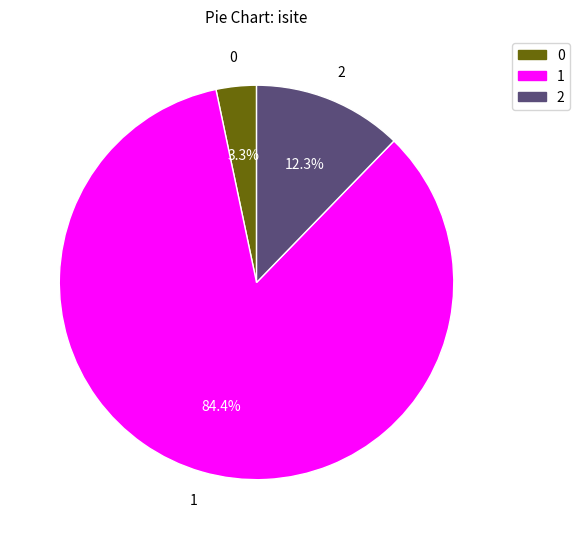

Count the number of slices in the pie.

3